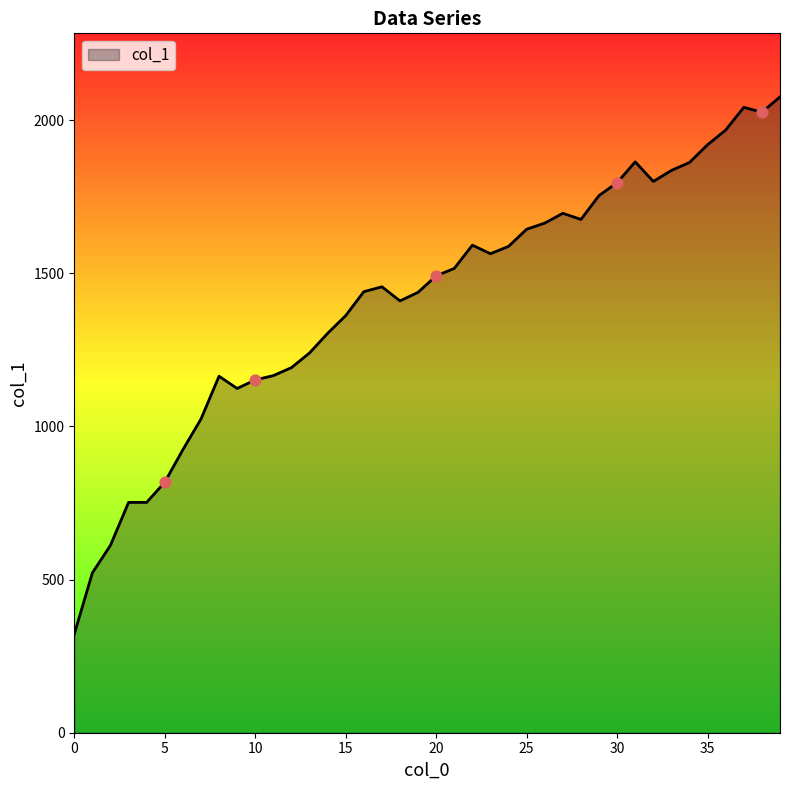

What is the smallest value displayed?

322